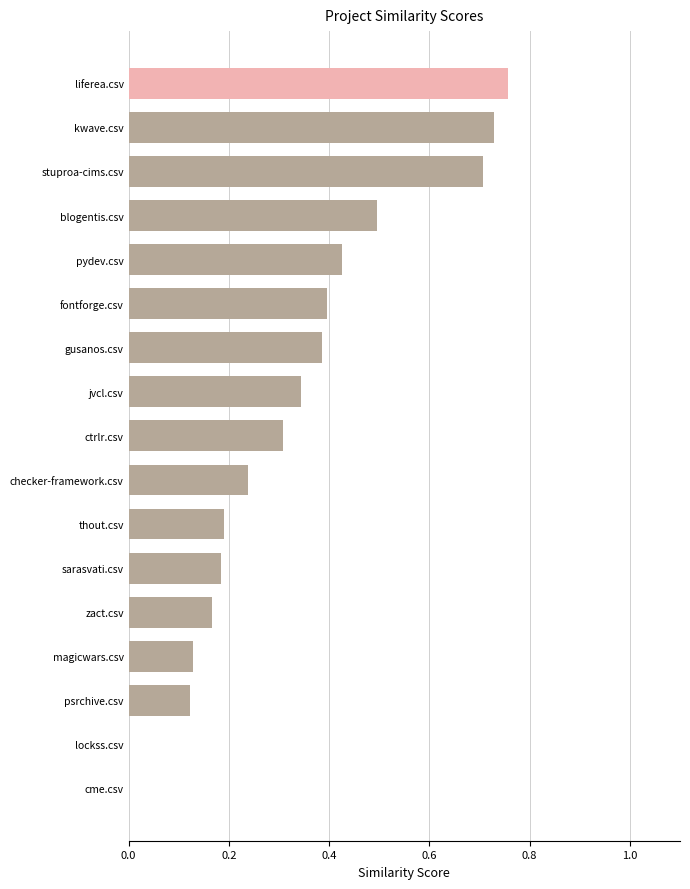

How many distinct data groups are displayed?

1